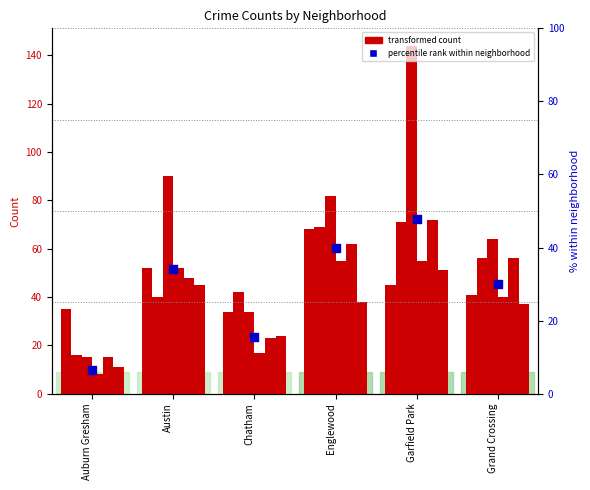

Which has a higher value, Chatham or Englewood?

Englewood